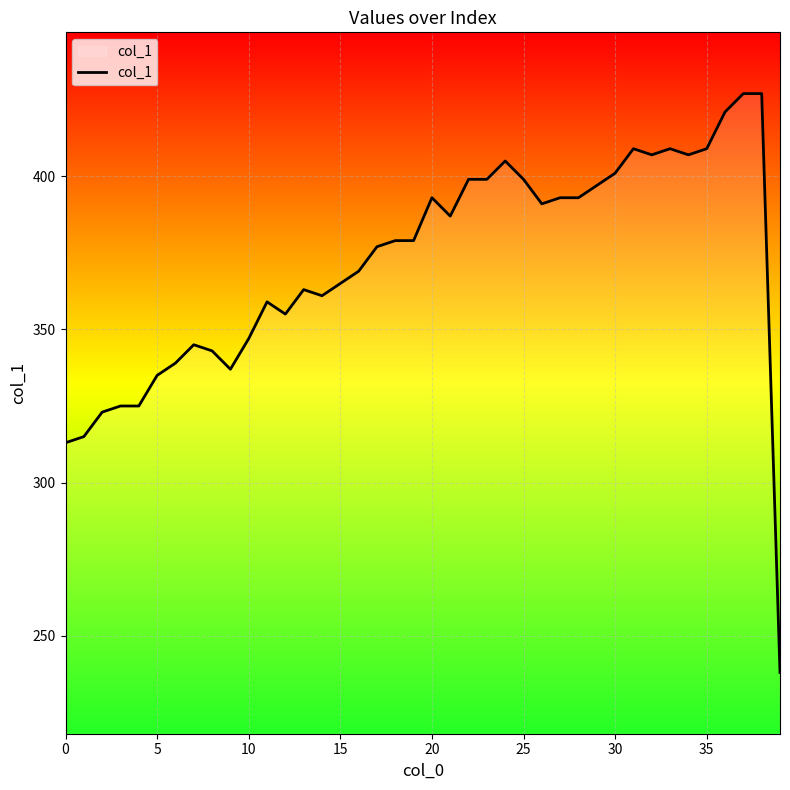

What is the greatest value displayed?

427